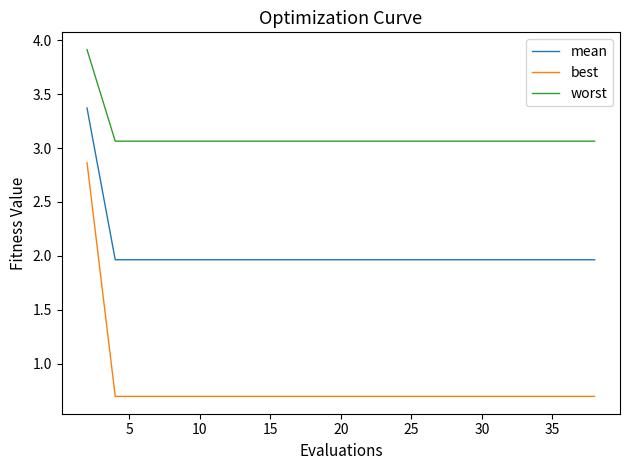

True or false: worst and mean intersect in this chart.

False